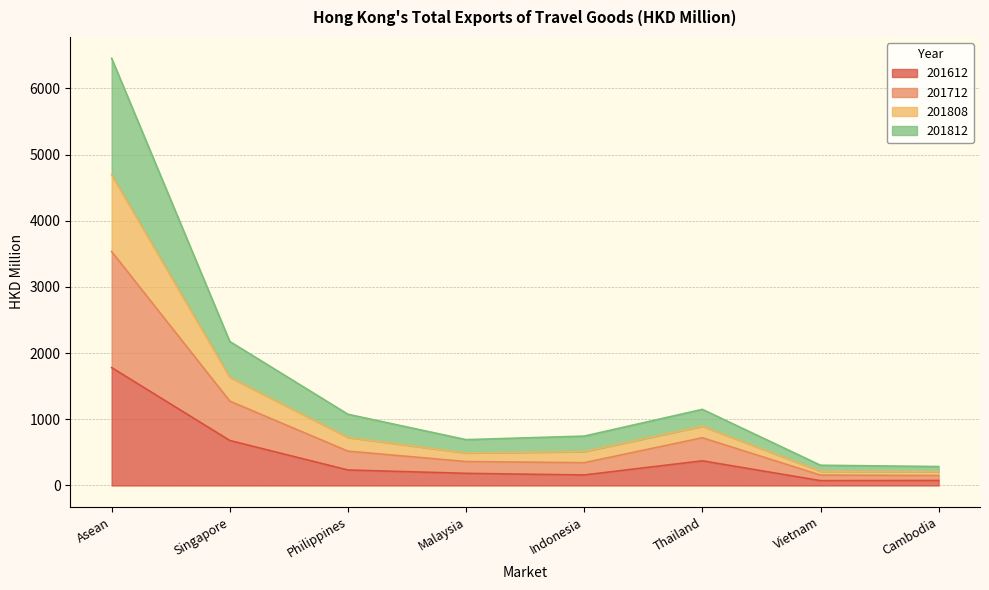

Which category has the highest value in the 201612 series?

Asean